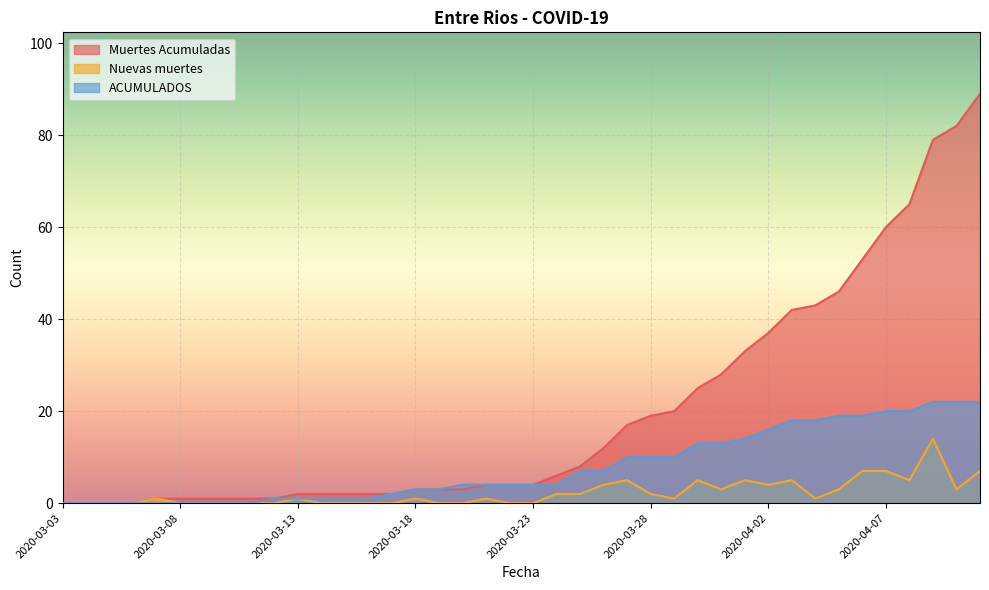

At how many categories does at least one series exceed 23?

13